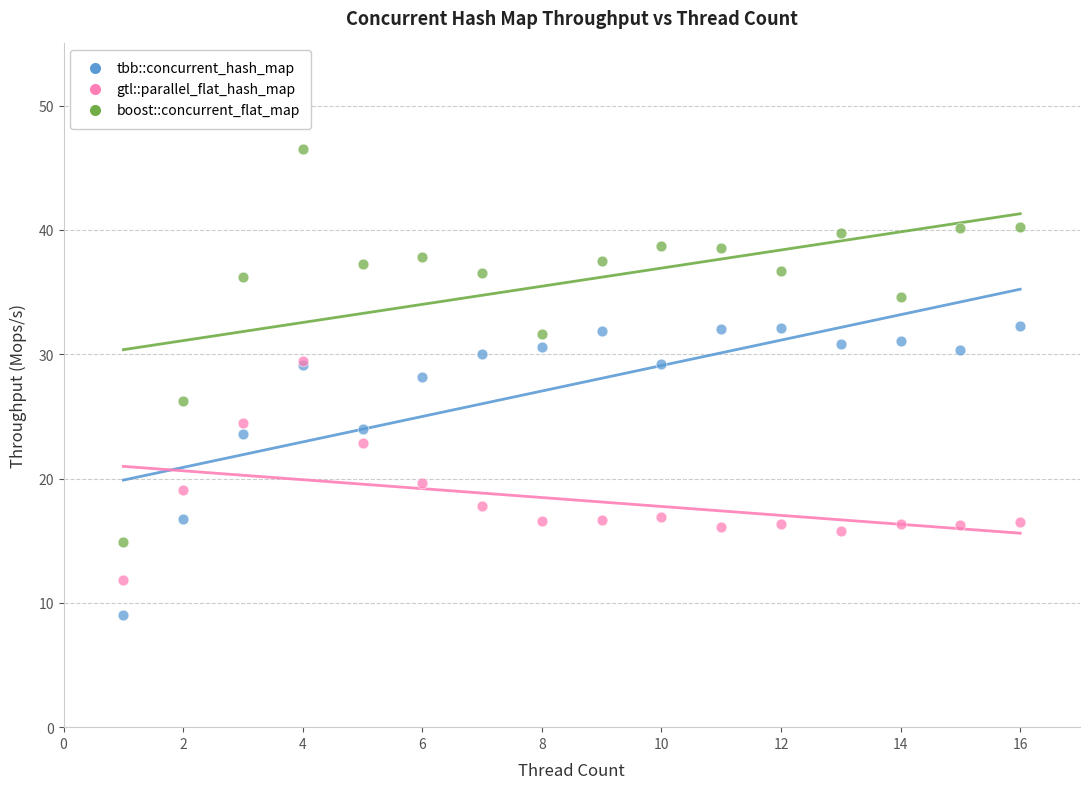

What are all the series names shown in the legend?

tbb::concurrent_hash_map, gtl::parallel_flat_hash_map, boost::concurrent_flat_map